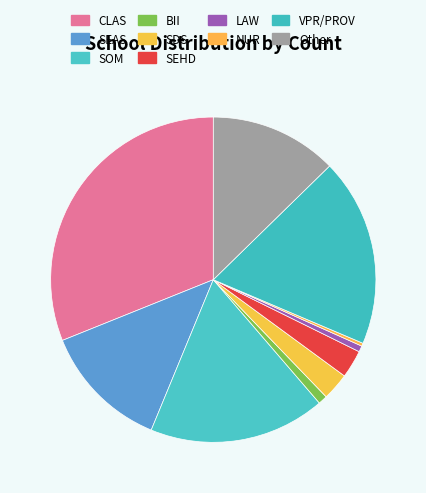

How many segments does this pie chart have?

10